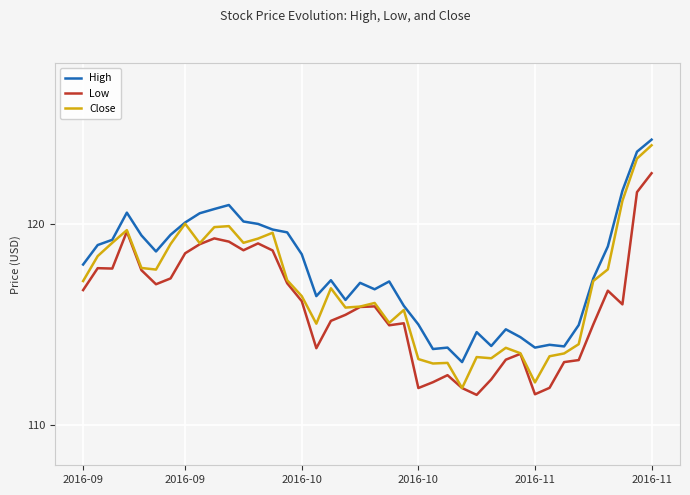

Which series has the largest range (max minus min)?

Close